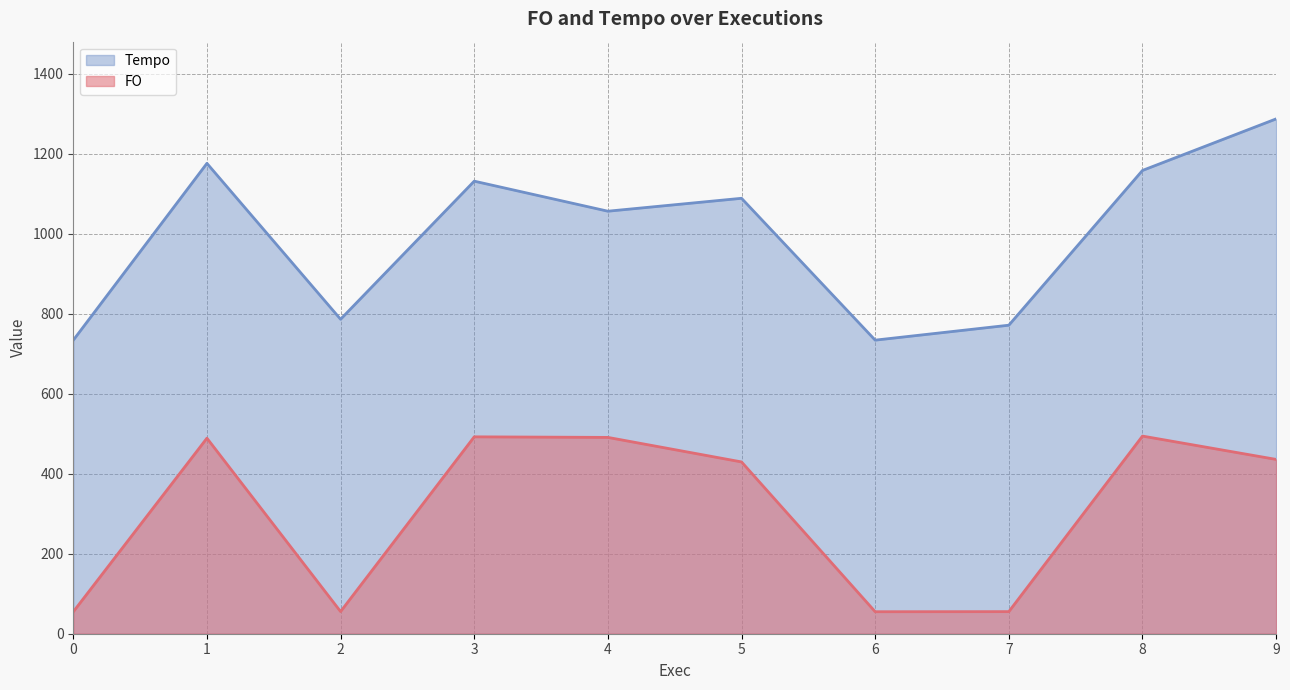

Rank the series by their maximum value, from lowest to highest.

FO, Tempo